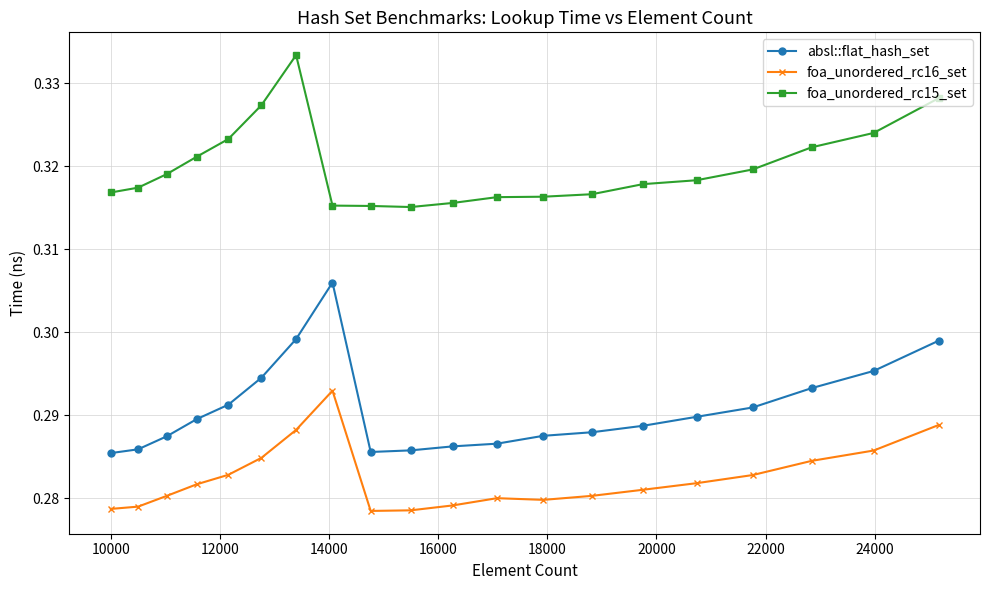

Rank the series by their maximum value, from lowest to highest.

foa_unordered_rc16_set, absl::flat_hash_set, foa_unordered_rc15_set